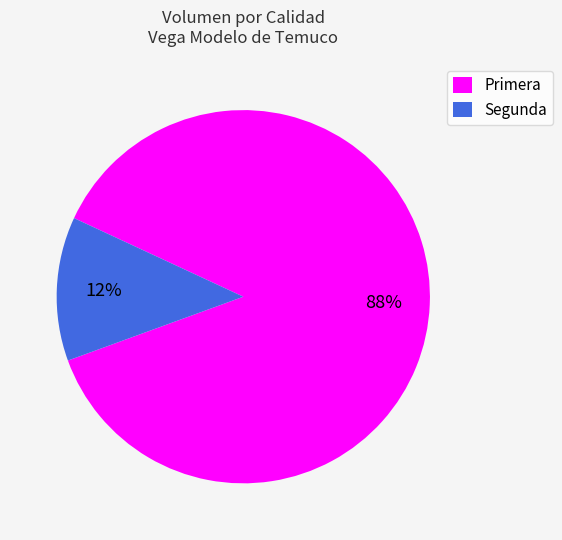

Is there any slice that represents more than half of the pie?

Yes